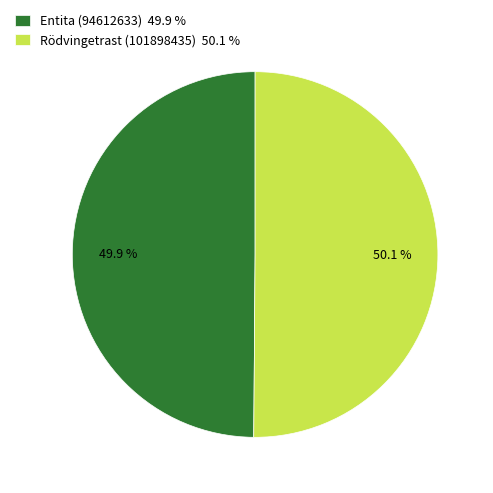

Is there a majority slice in this chart?

Yes